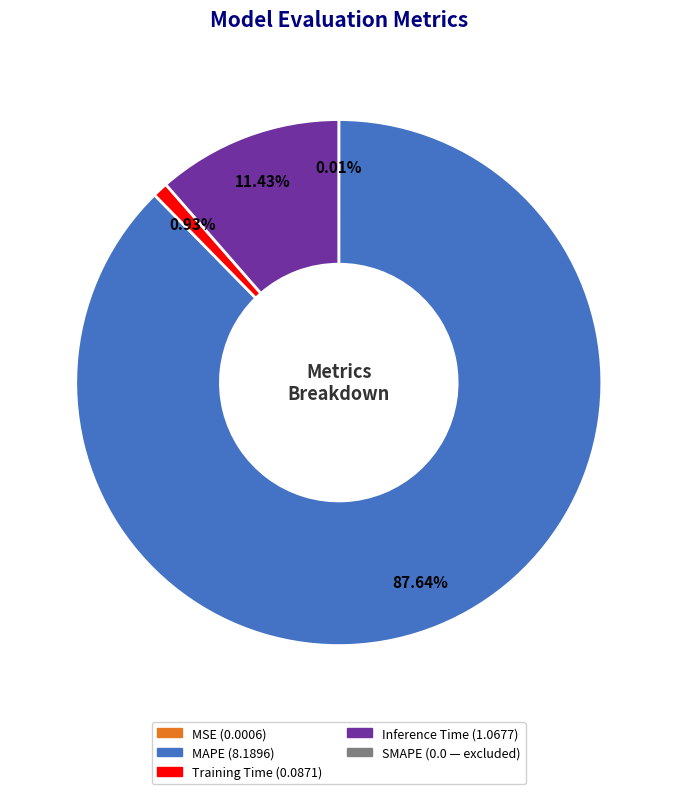

Does any single category account for the majority?

Yes